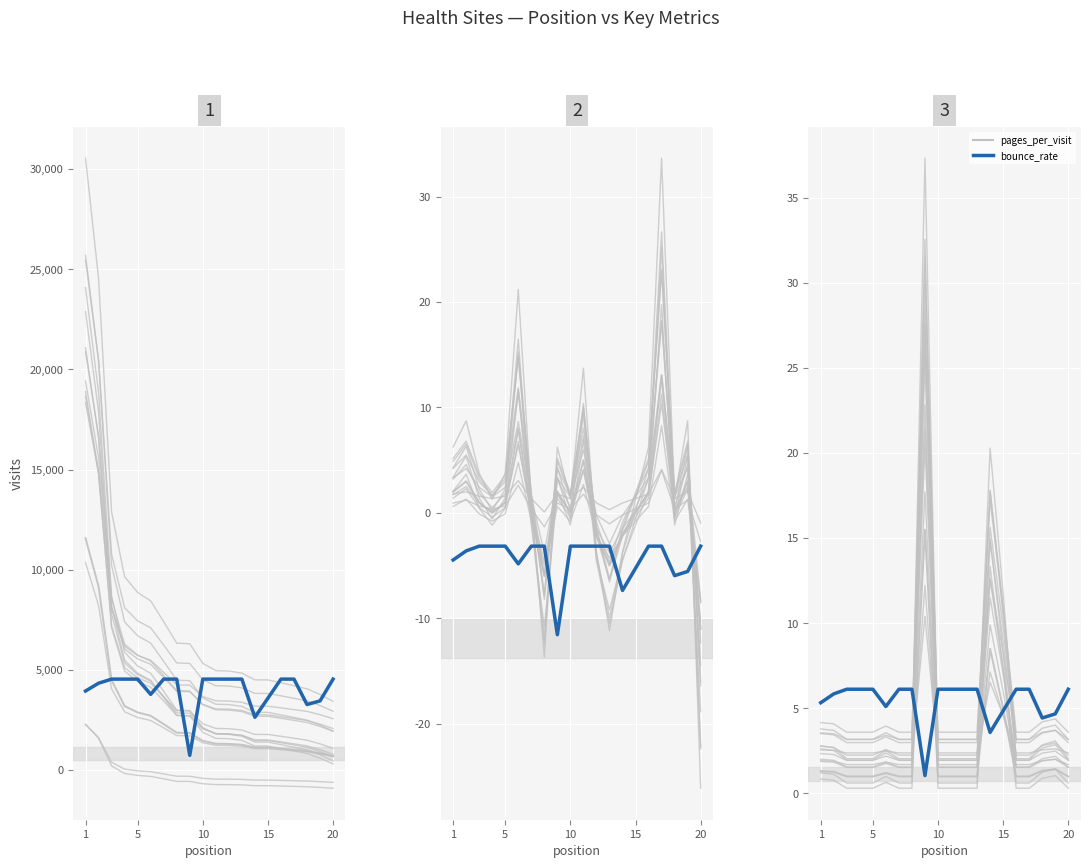

True or false: pages_per_visit has more than 1 interior local peaks.

True